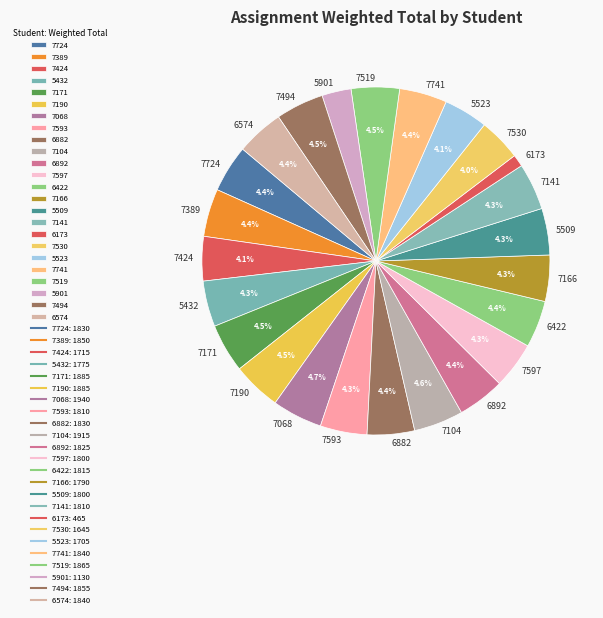

How many slices are in this pie chart?

24